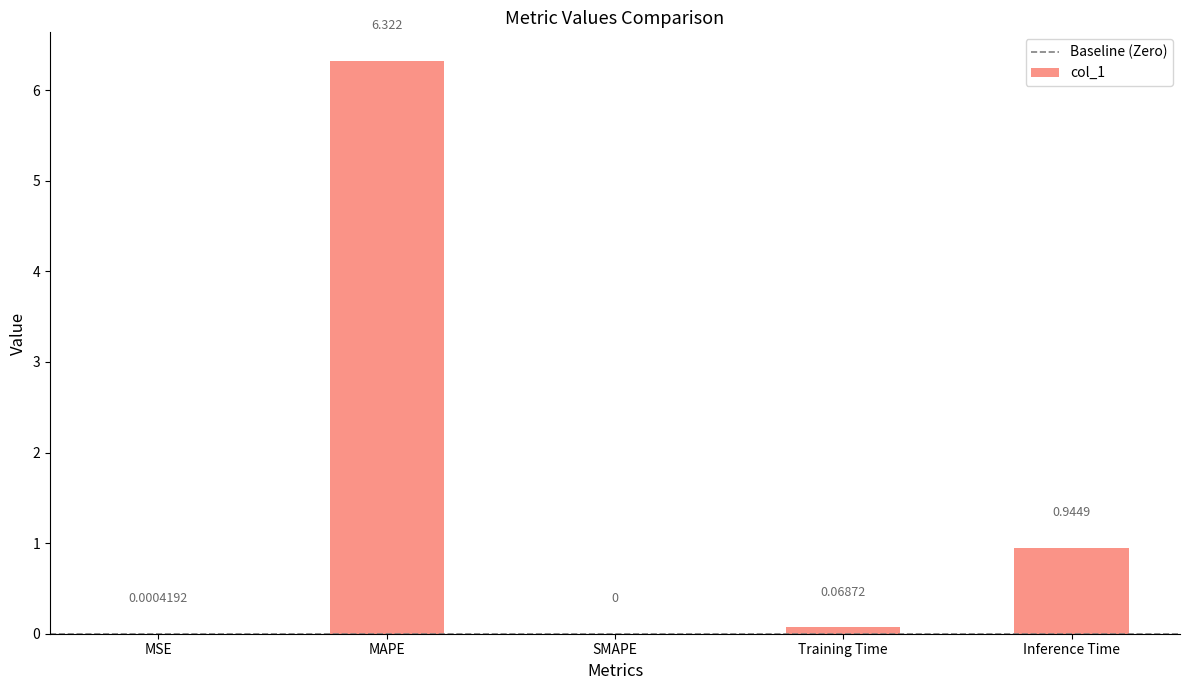

Where is the data nearest to the value 3?

Inference Time